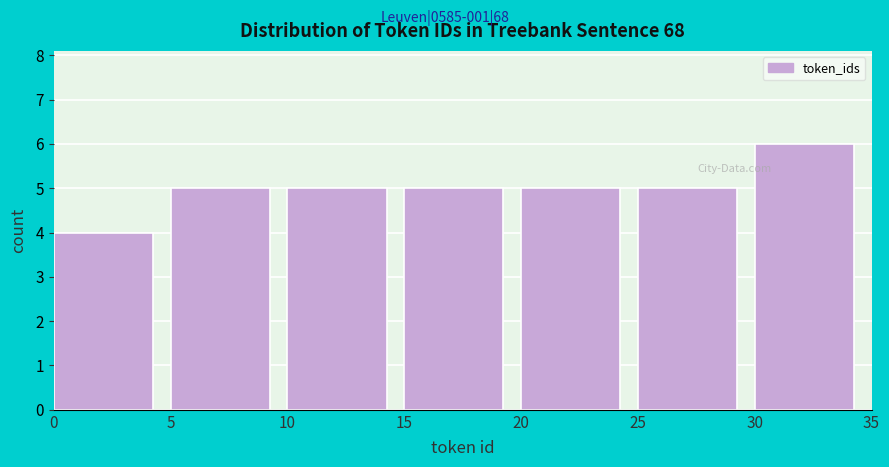

What is the height of the bar covering 0 to 5 on the x-axis? The values are not printed on the chart, so give them approximately, as read against the axis.

4